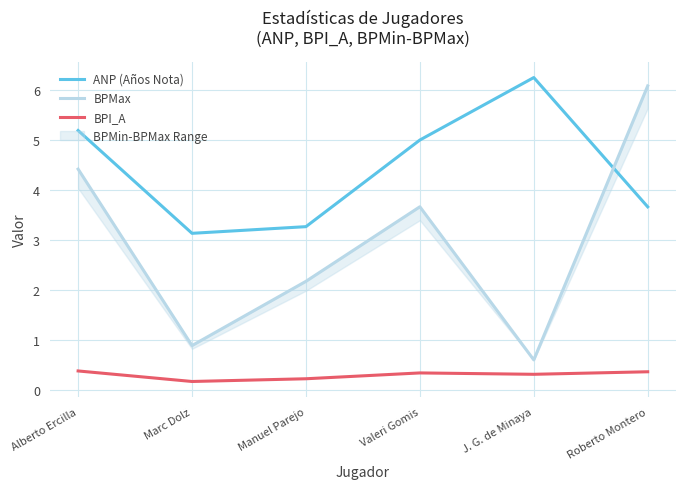

Read the ANP (Años Nota) value at J. G. de Minaya.

6.2